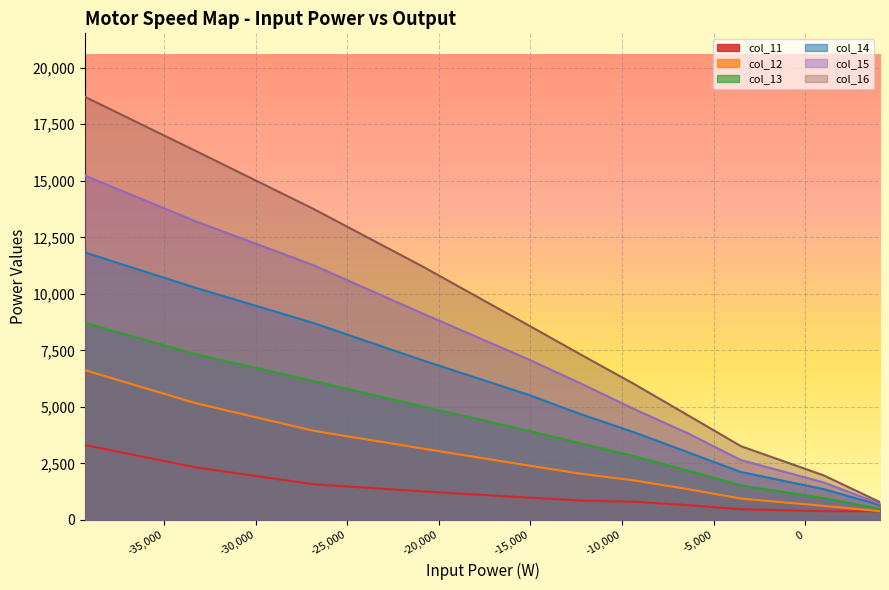

What is the difference between the maximum and second lowest values in the col_12 series?

6002.5